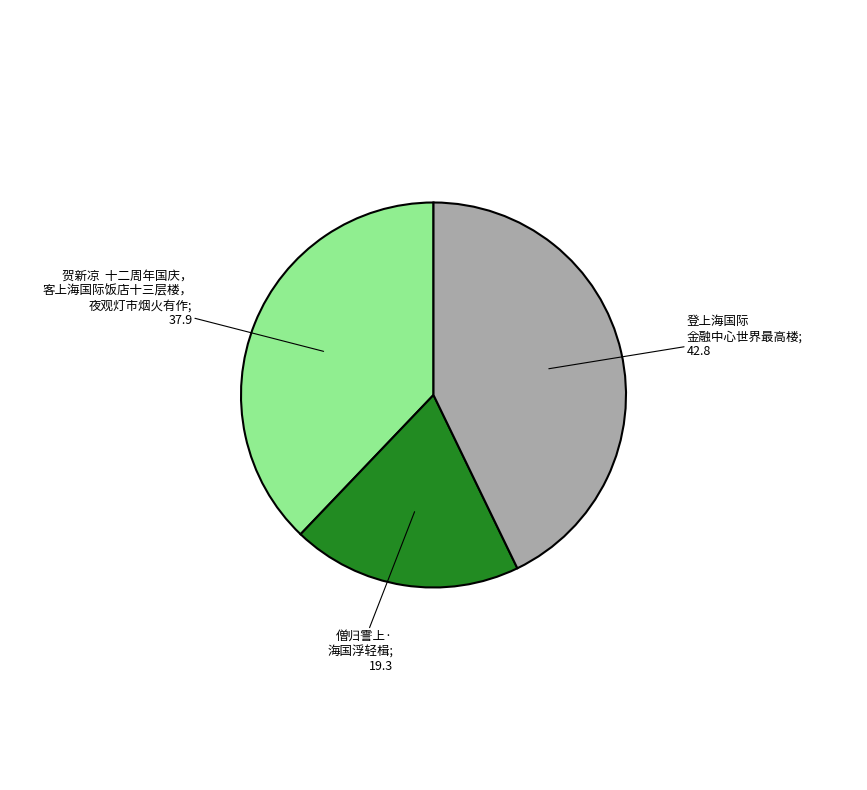

Is there a majority slice in this chart?

No